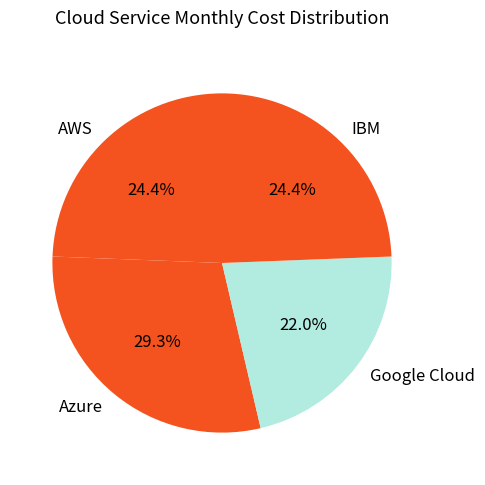

To the nearest percent, what is the average slice percentage?

25%